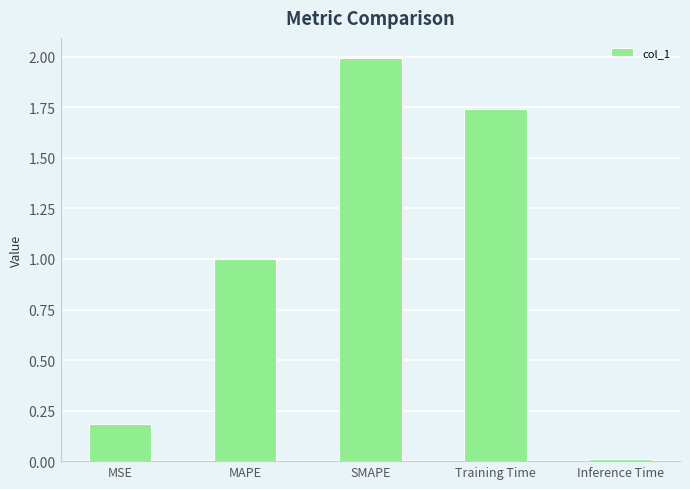

What is the label of the 3rd bar from the left?

SMAPE